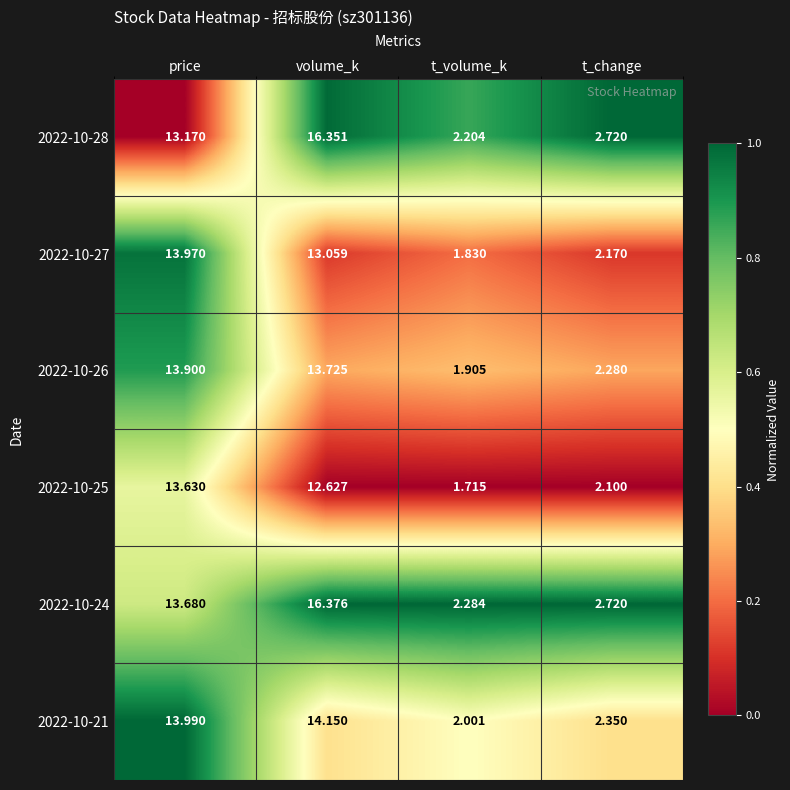

Which series has the largest total across all categories?

2022-10-24